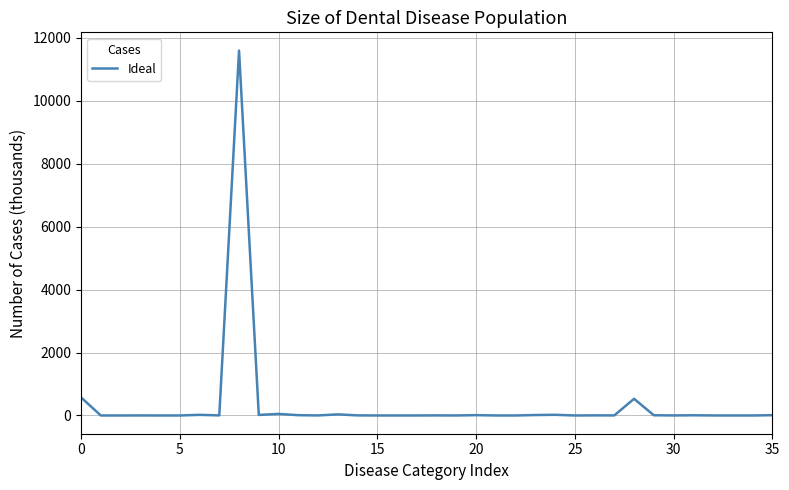

What is the maximum value shown in the chart?

11598.3